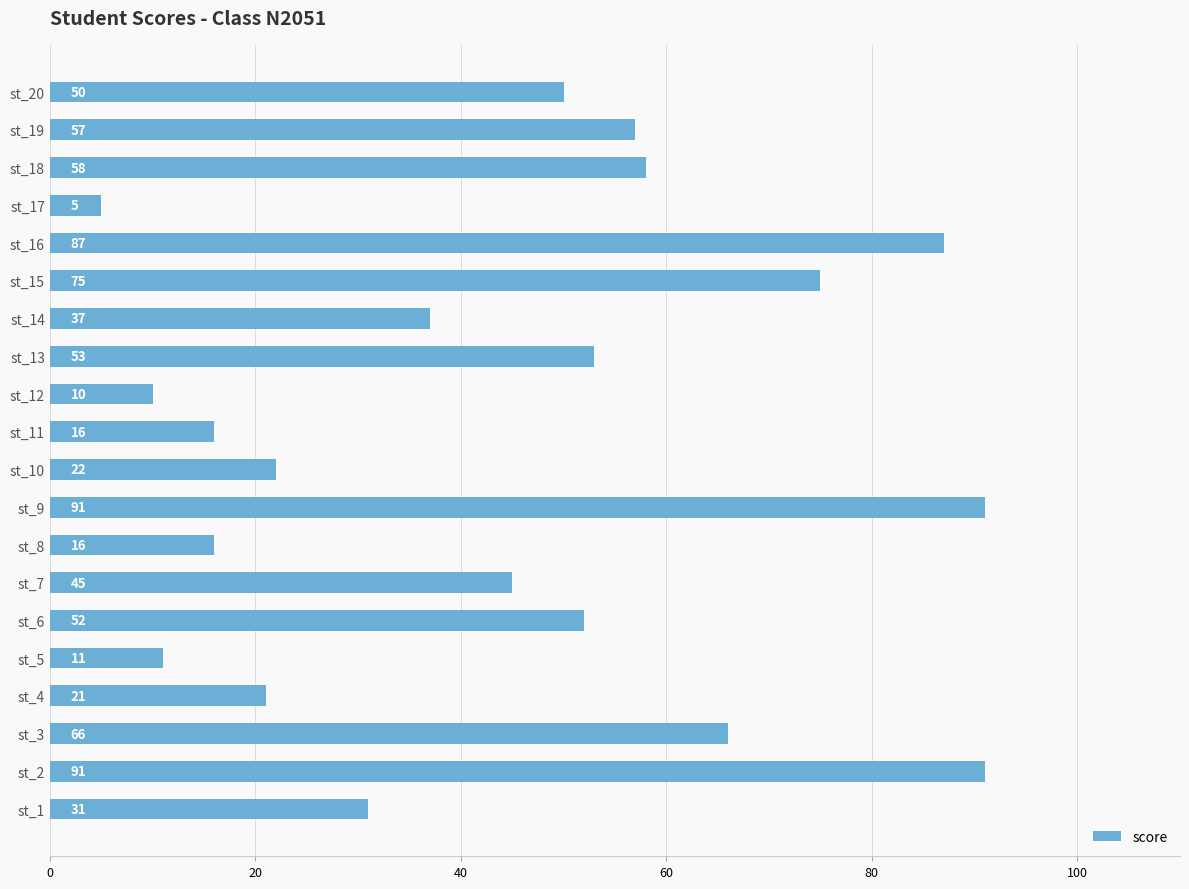

The chart shows a value of 57 at st_19. True or false?

True